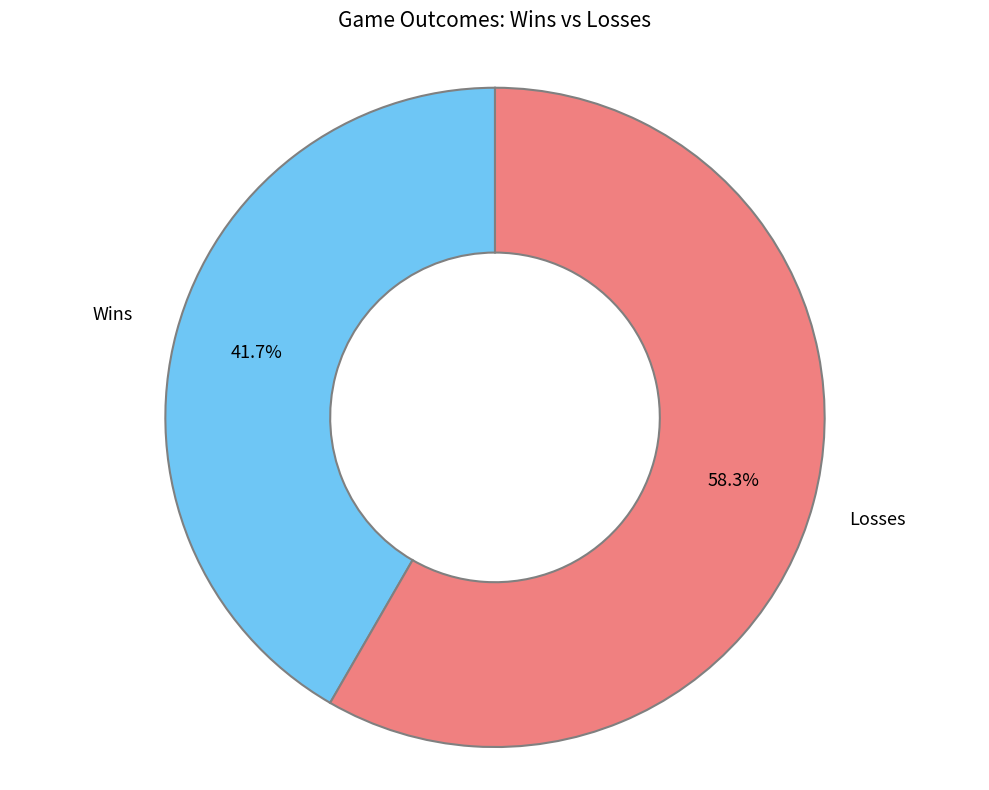

Between Wins and Losses, which is larger?

Losses